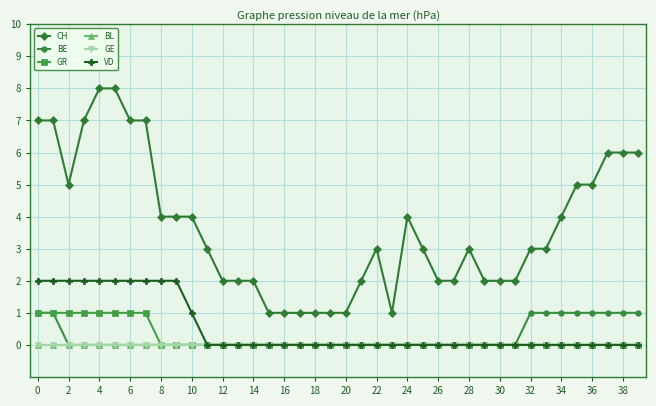

Does the chart have visible grid lines?

Yes